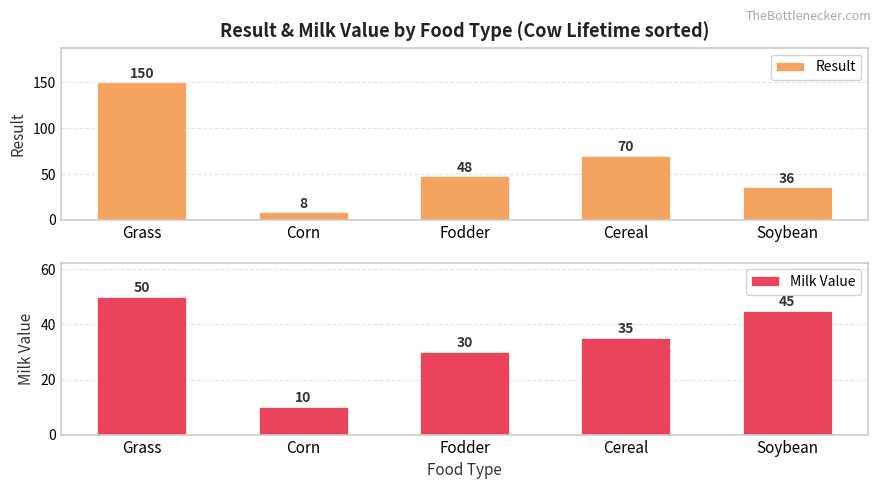

Rank the series by their average value, from highest to lowest.

Result, Milk Value